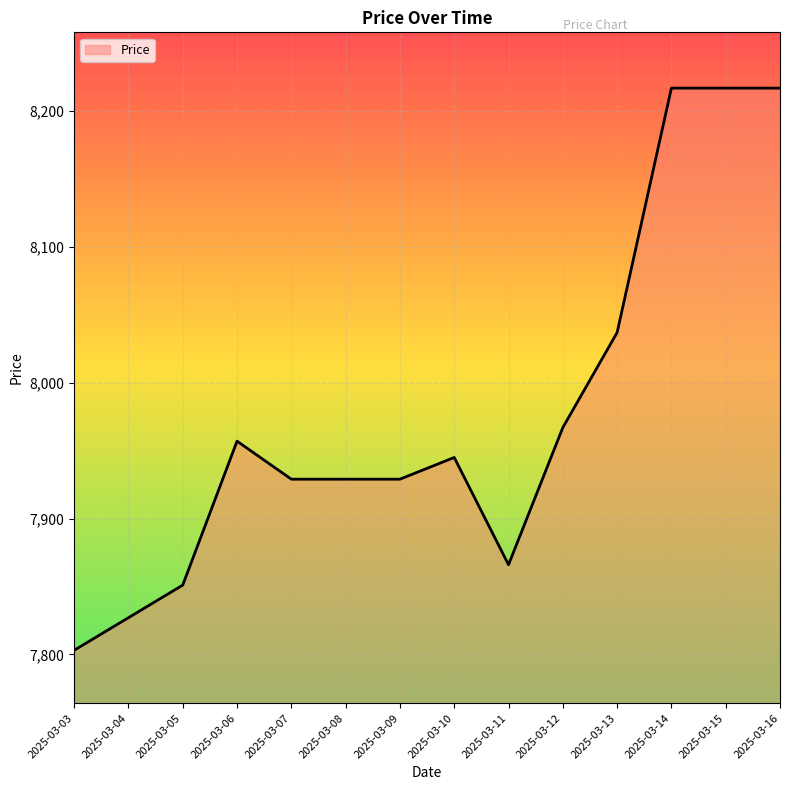

Reading right to left, extract all data points from this chart.

2025-03-16=8217	2025-03-15=8217	2025-03-14=8217	2025-03-13=8037	2025-03-12=7967	2025-03-11=7866	2025-03-10=7945	2025-03-09=7929	2025-03-08=7929	2025-03-07=7929	2025-03-06=7957	2025-03-05=7851	2025-03-04=7827	2025-03-03=7803